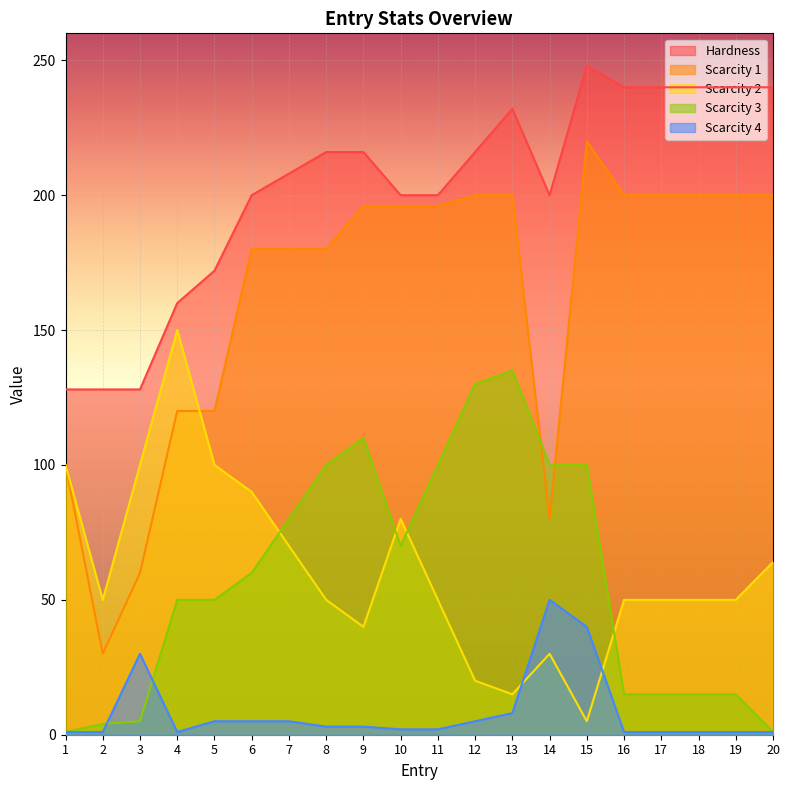

Reading right to left, list all the values displayed in this chart.

Hardness: 240	240	240	240	240	248	200	232	216	200	200	216	216	208	200	172	160	128	128	128
Scarcity 1: 200	200	200	200	200	220	80	200	200	196	196	196	180	180	180	120	120	60	30	100
Scarcity 2: 64	50	50	50	50	5	30	15	20	50	80	40	50	70	90	100	150	100	50	100
Scarcity 3: 1	15	15	15	15	100	100	135	130	100	70	110	100	80	60	50	50	5	4	1
Scarcity 4: 1	1	1	1	1	40	50	8	5	2	2	3	3	5	5	5	1	30	1	1